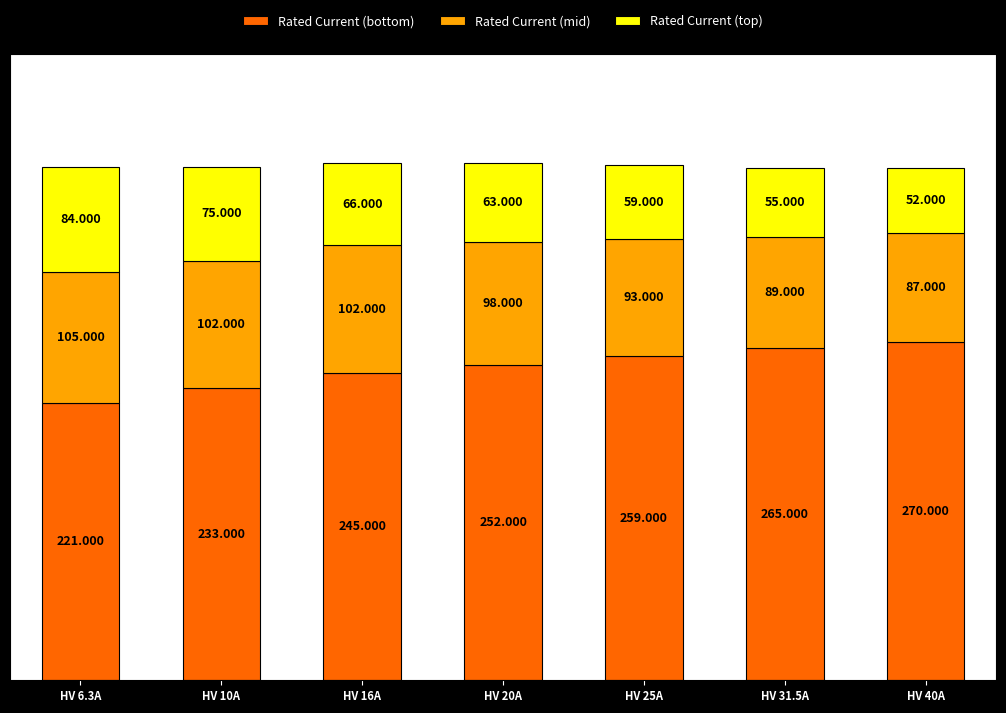

The Rated Current (mid) series shows 89 at HV 31.5A. True or false?

True